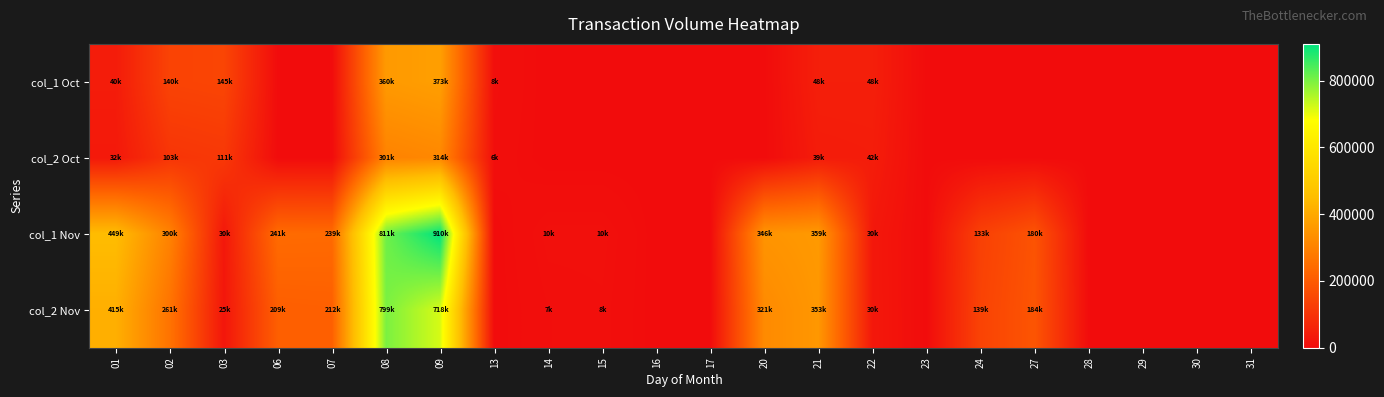

Count the number of data series in this chart.

4